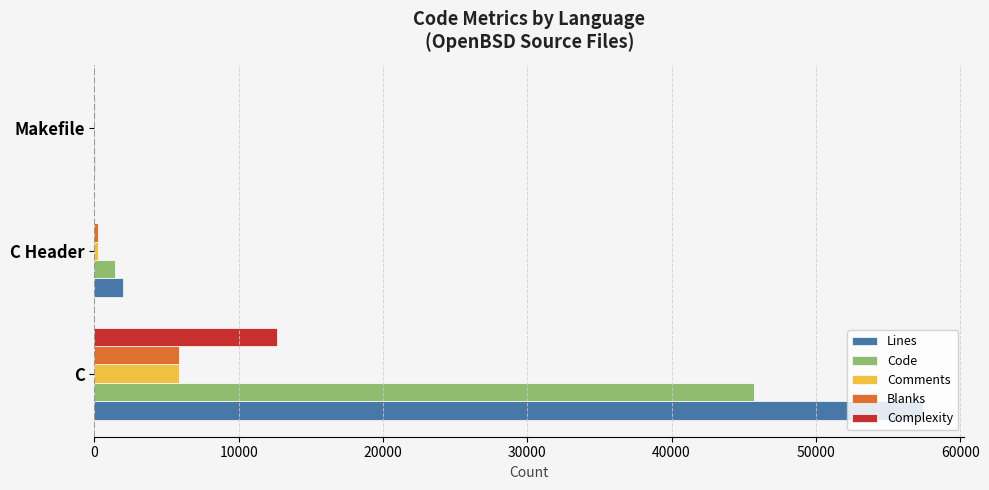

Between C and Makefile, which series saw the biggest shift?

Lines